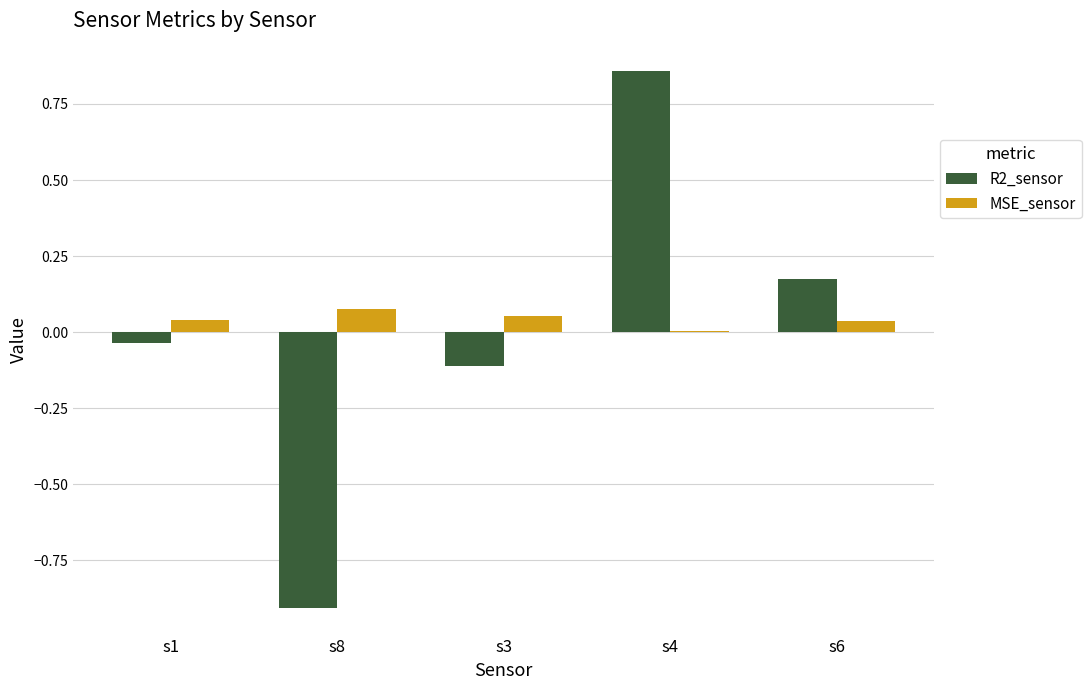

Which label corresponds to the largest value in the chart?

s4